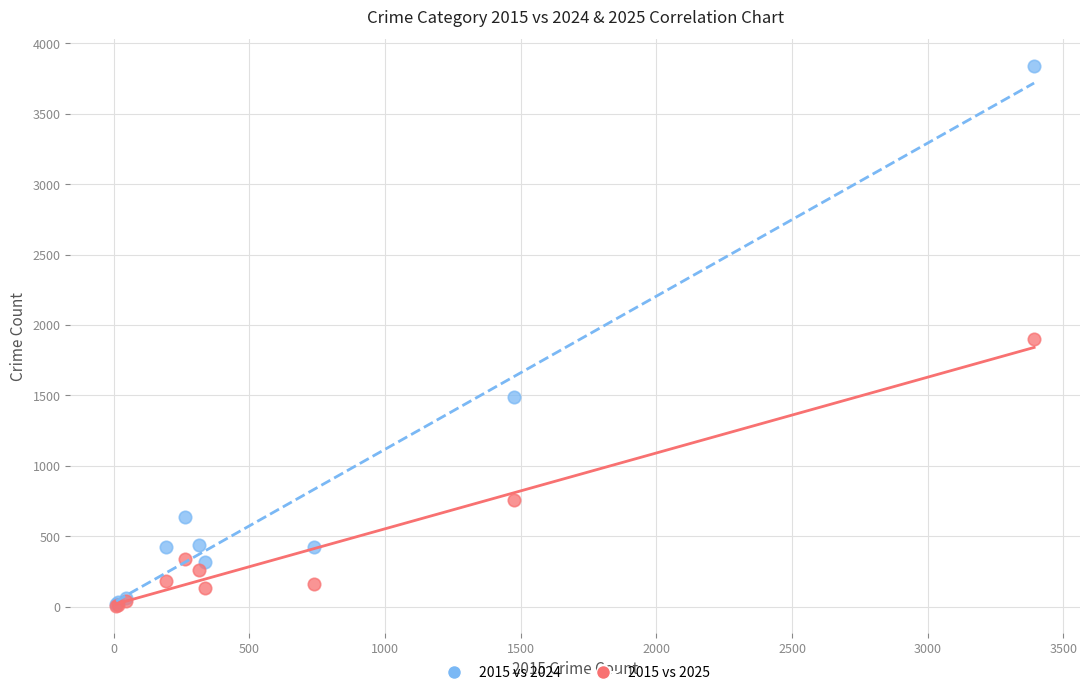

In the 2015 vs 2025 series, what Y value is closest to 952?

758